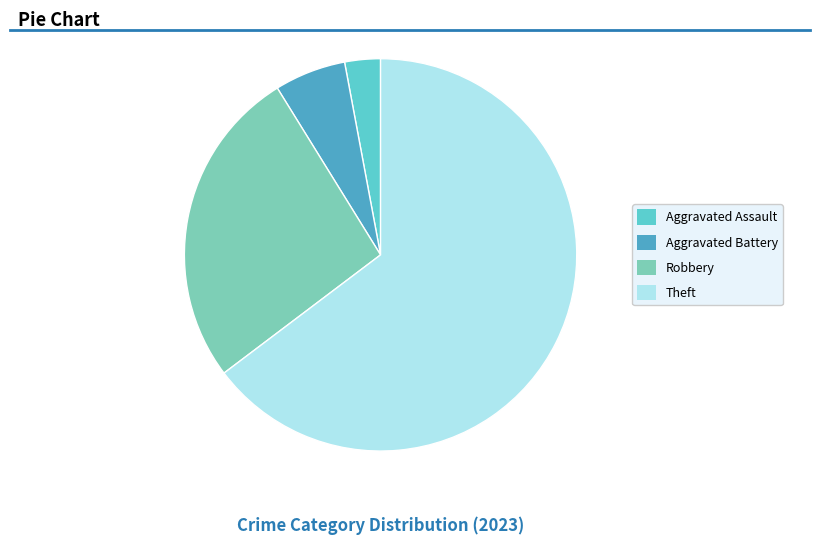

Is it true that Theft is 65% of the pie?

True